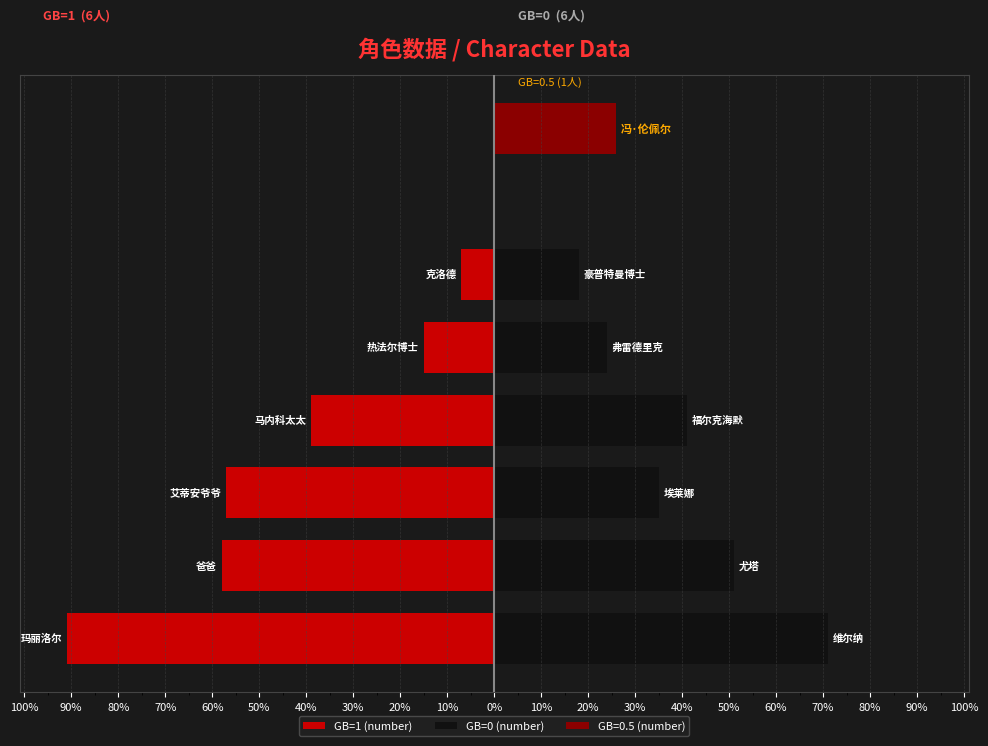

Is it true that GB=1 (number) equals -57 at 80%?

True